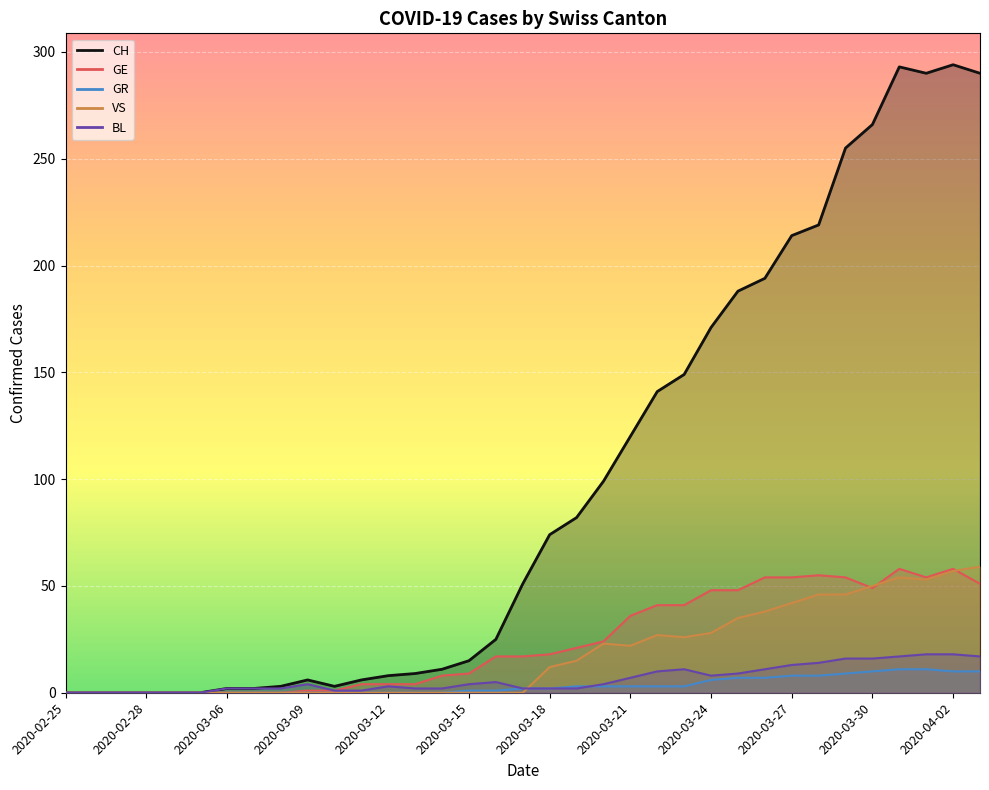

Which category has the lowest value in the CH series?

2020-02-25